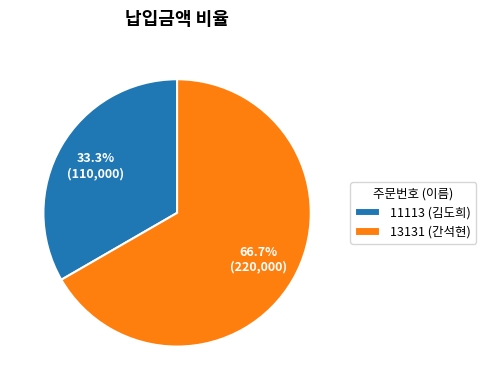

Which slice is the smallest?

11113 (김도희)